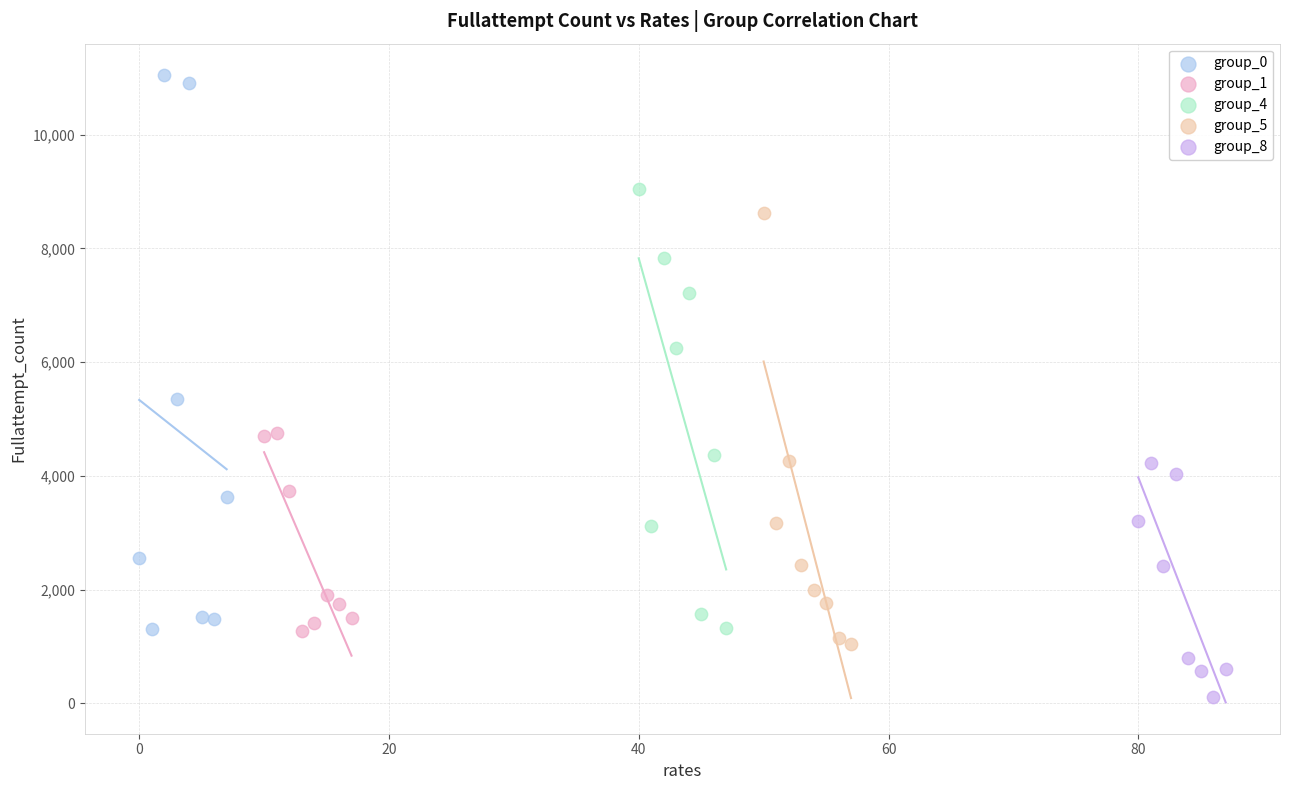

Which series reaches the minimum Y coordinate?

group_8